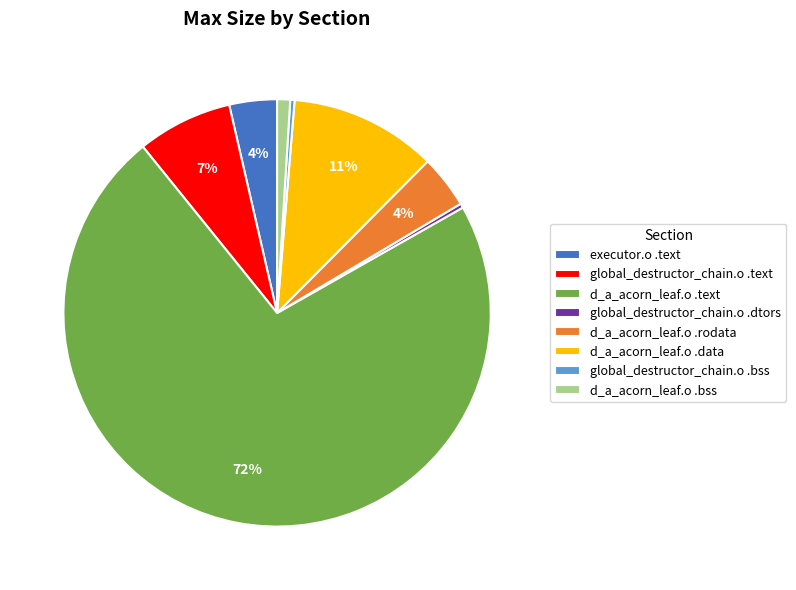

To the nearest percent, what is the average slice percentage?

12%